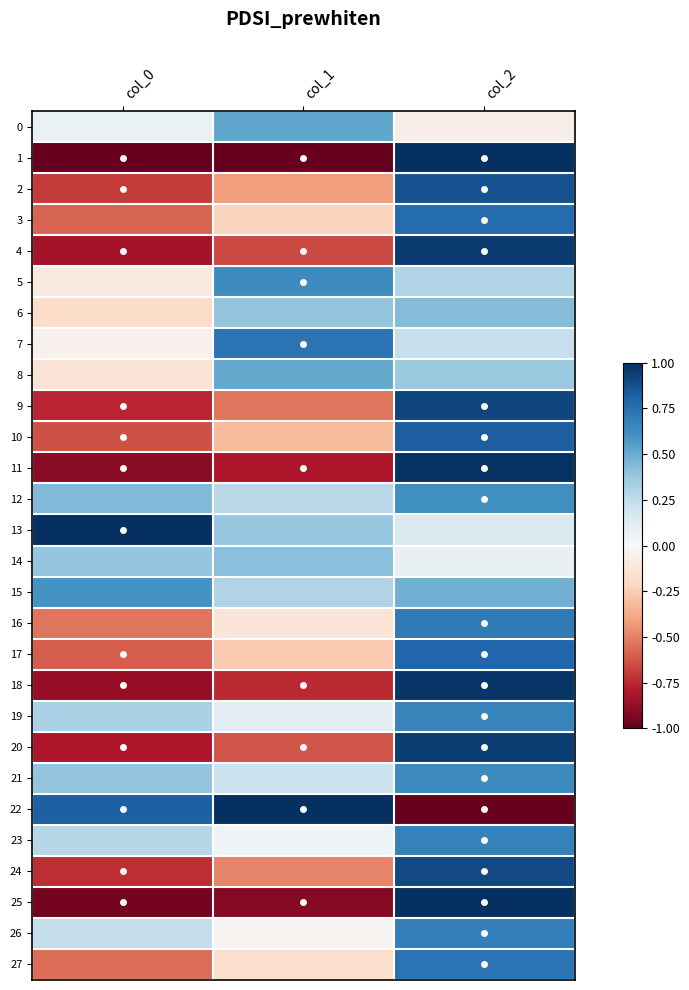

What is the difference between the highest and lowest values at col_1?

2.0